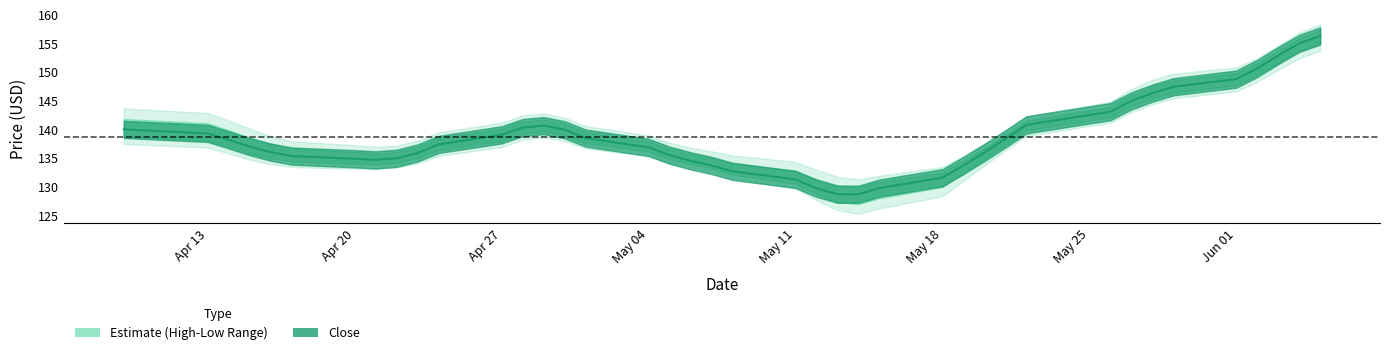

What is the greatest value displayed?

156.3